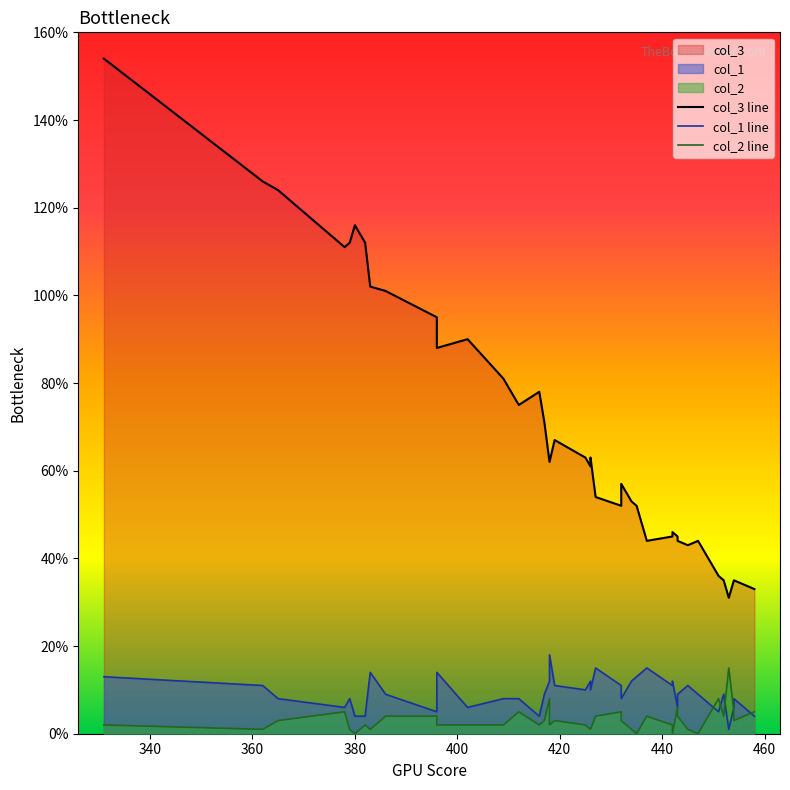

In col_1, how many points are lower than both neighbors (excluding endpoints)?

12